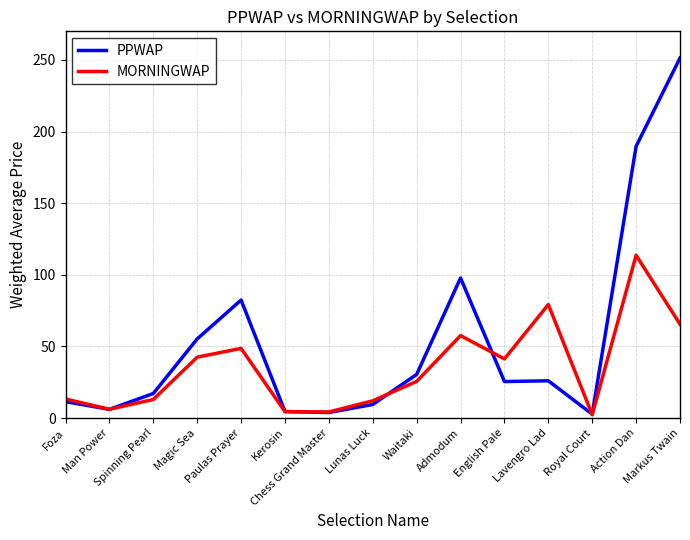

Which series has the widest spread of values?

PPWAP